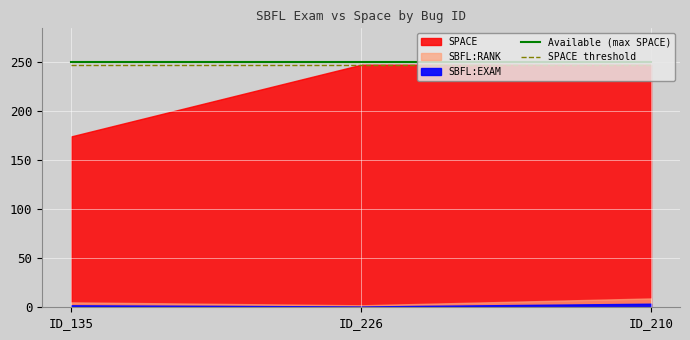

Which category has the highest value in the SPACE threshold series?

ID_135